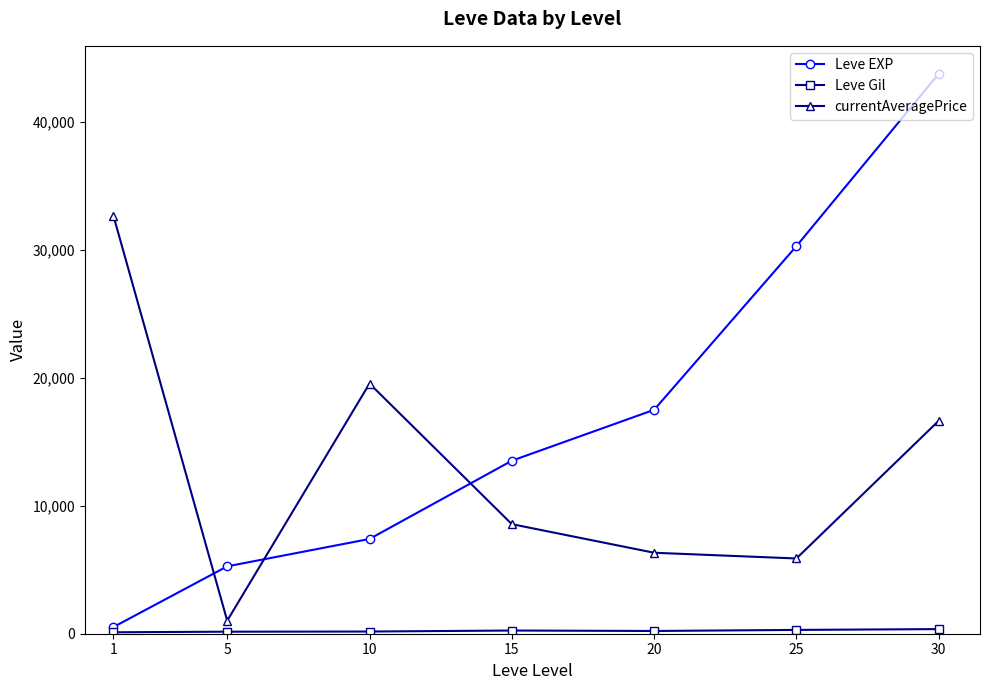

How many values in the currentAveragePrice series exceed 8557?

4